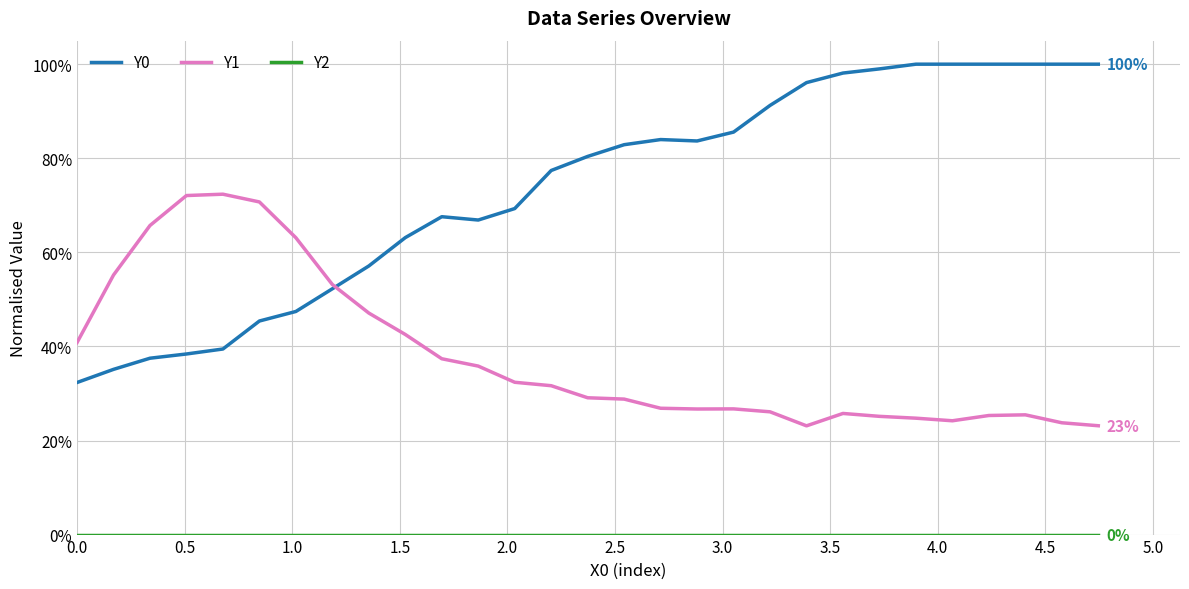

True or false: Y1 has more than 1 points higher than both neighbors.

True